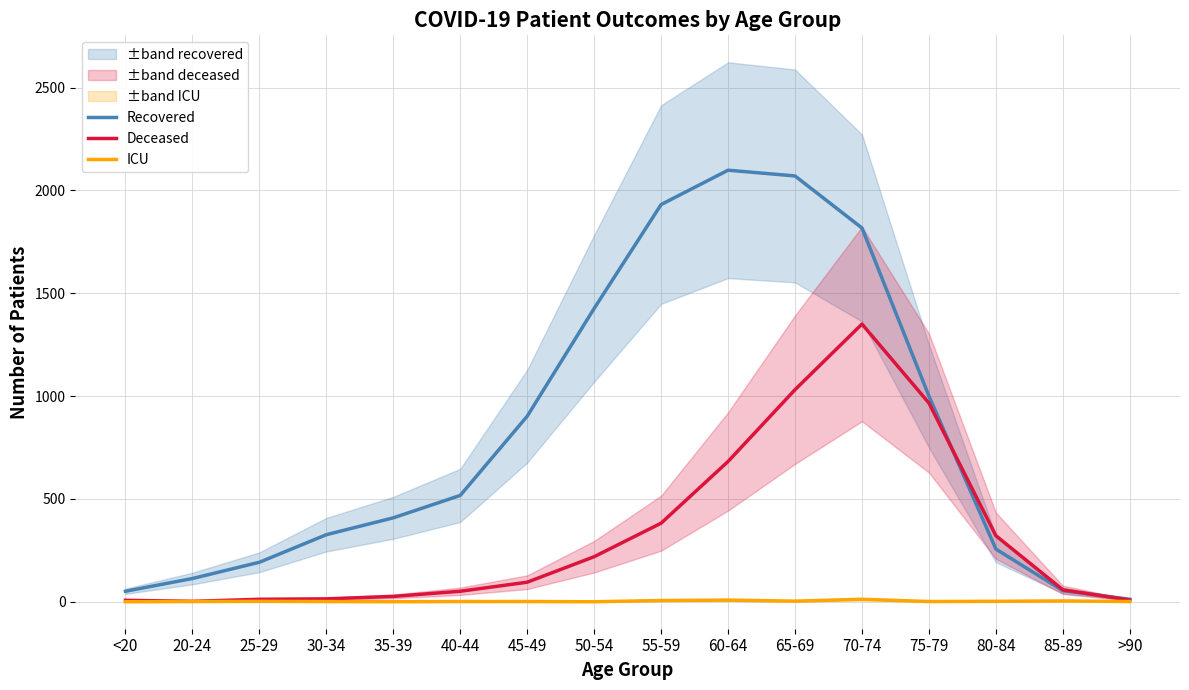

What is the label of the 1st point from the right?

>90